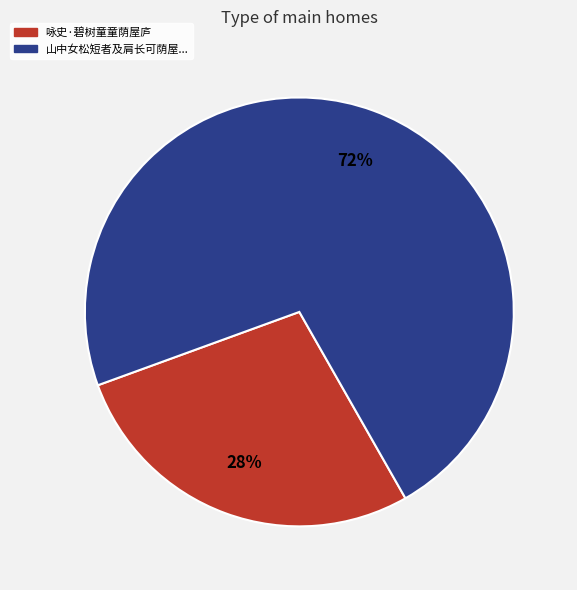

How many slices are in this pie chart?

2